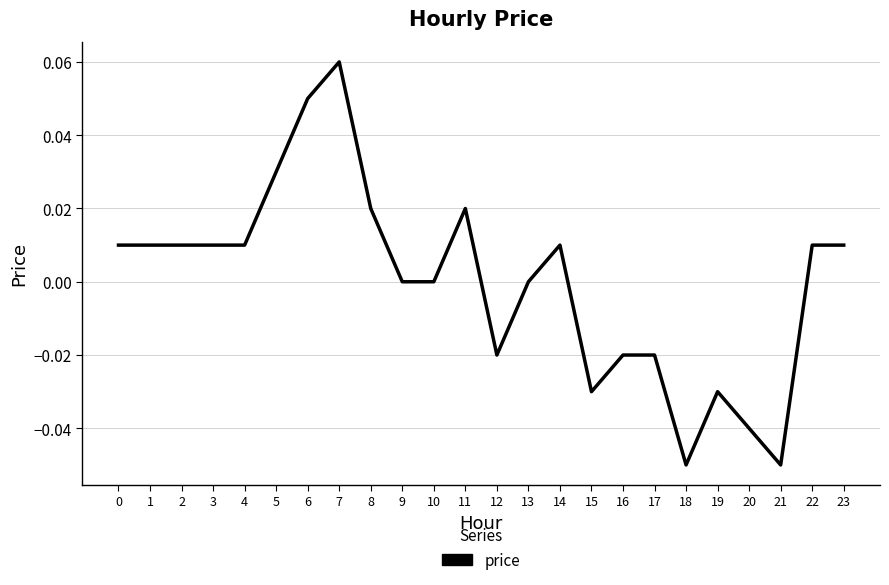

The value at 10 is 0.0. True or false?

True